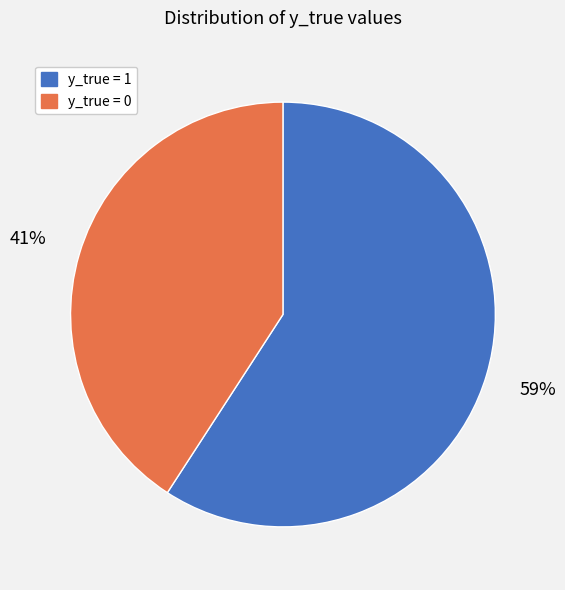

Is the sum of y_true = 0 and y_true = 1 greater than half?

Yes